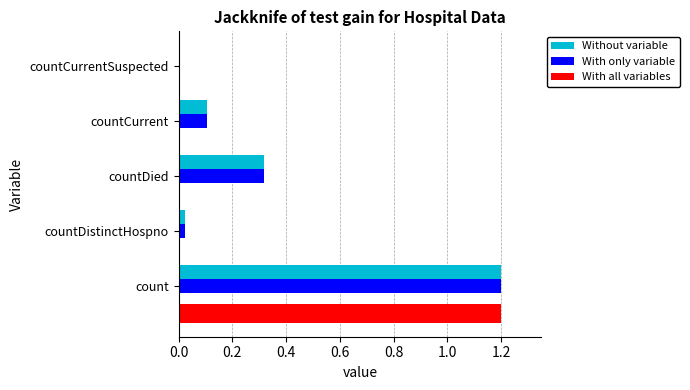

True or false: With only variable has a value of 0.0 at countCurrent.

False